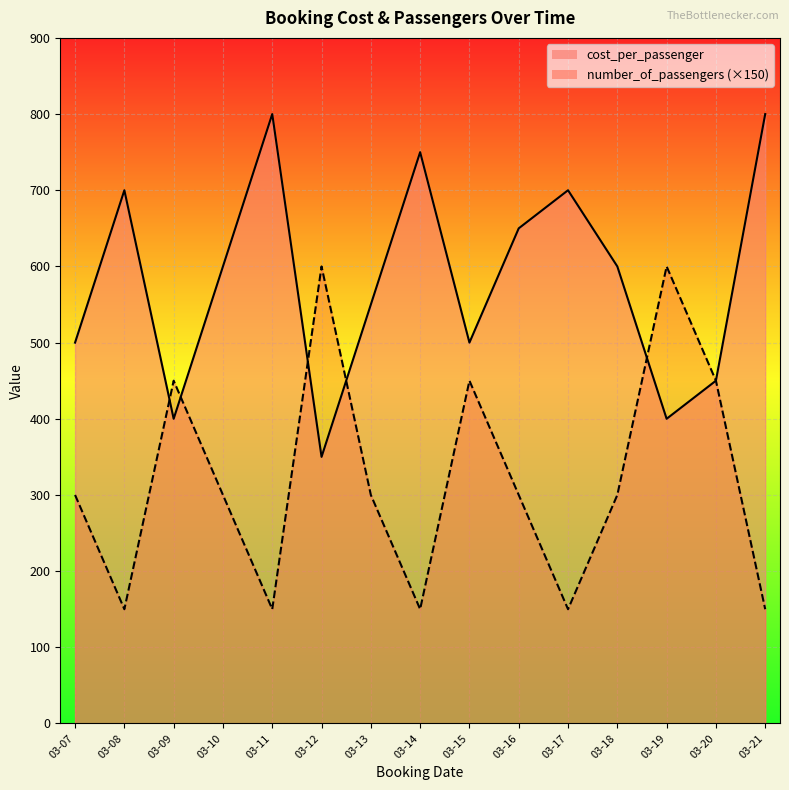

How many times do number_of_passengers and cost_per_passenger cross each other?

5